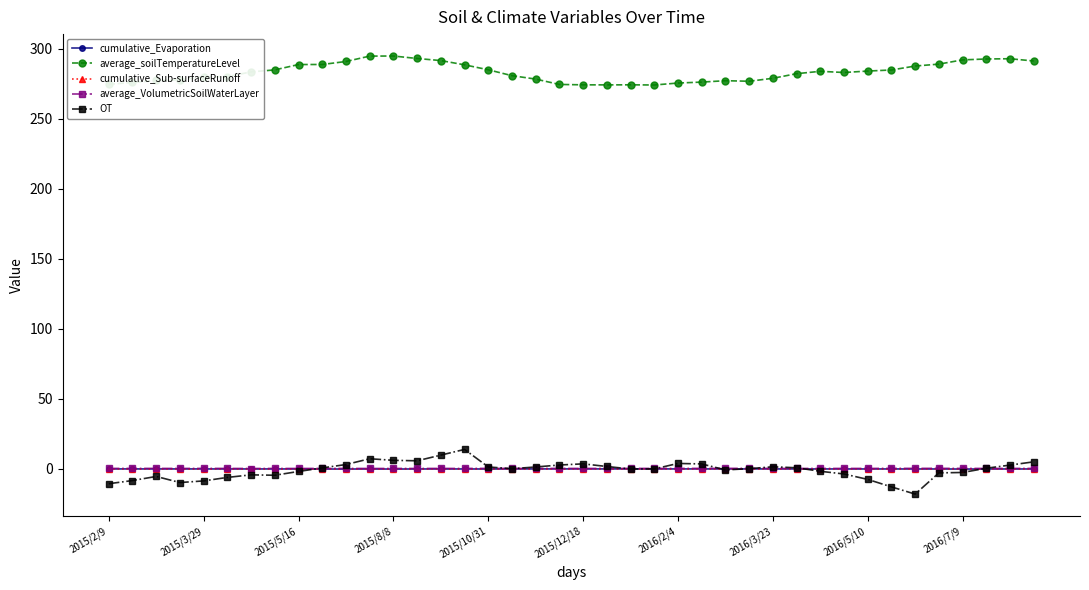

What is the difference between the maximum and minimum values in the cumulative_Evaporation series?

0.1